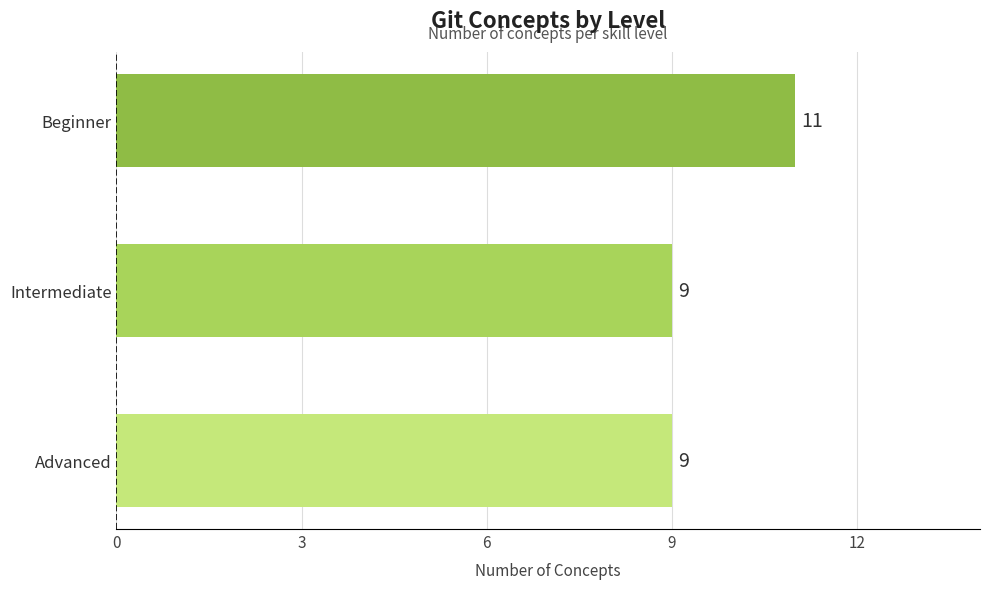

The chart shows a value of 2 at Advanced. True or false?

False